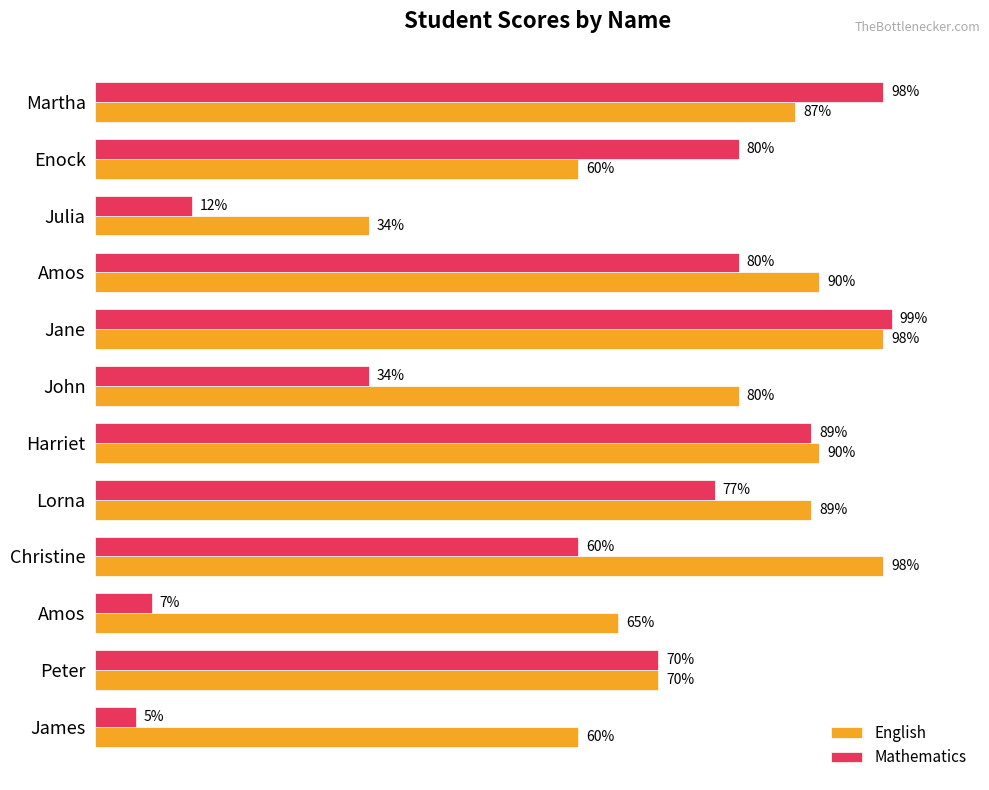

What are all the series names shown in the legend?

English, Mathematics